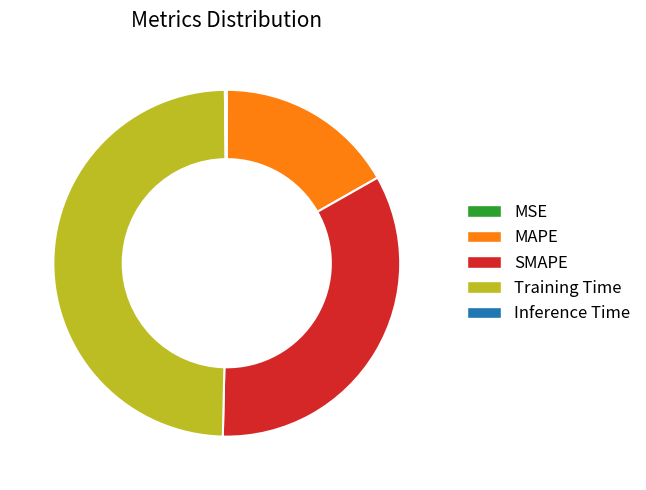

Does Training Time represent more than half of the total?

No